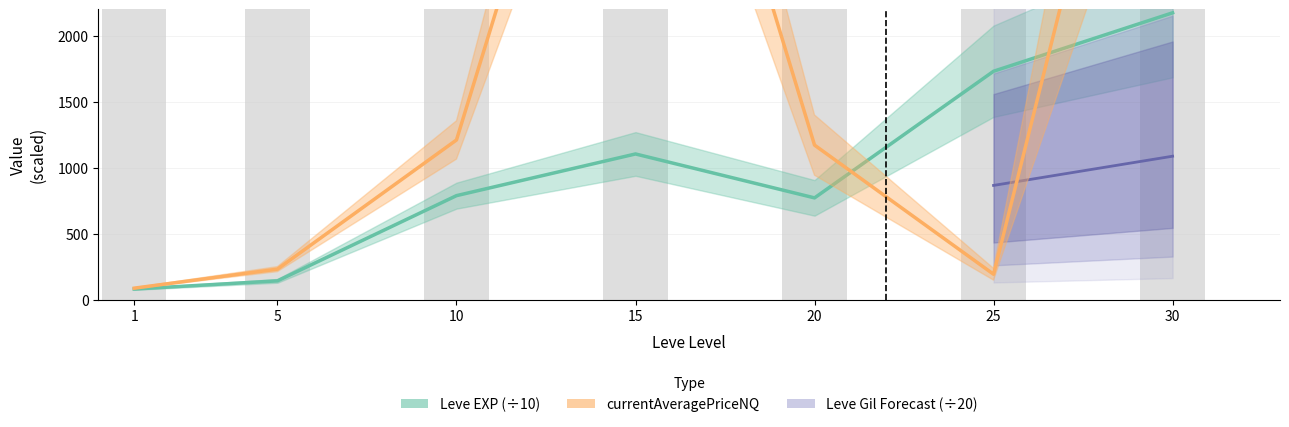

What is the highest value of the Leve EXP series?

2174.0